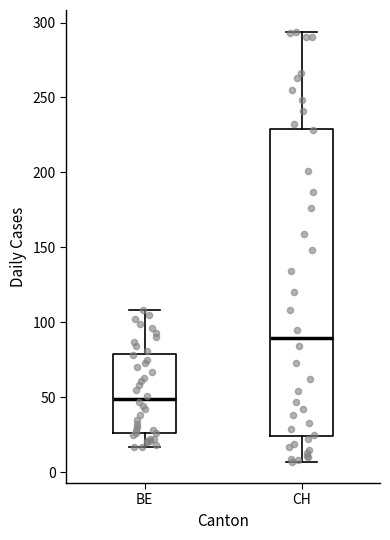

Reading left to right, read every box against the y-axis: the position of its median line, the range the box covers, and the ends of its whiskers. The values are not printed on the chart, so give them approximately, as read against the axis.

BE: median 50, box 25 to 80, whiskers 15 to 110
CH: median 90, box 25 to 230, whiskers 5 to 295